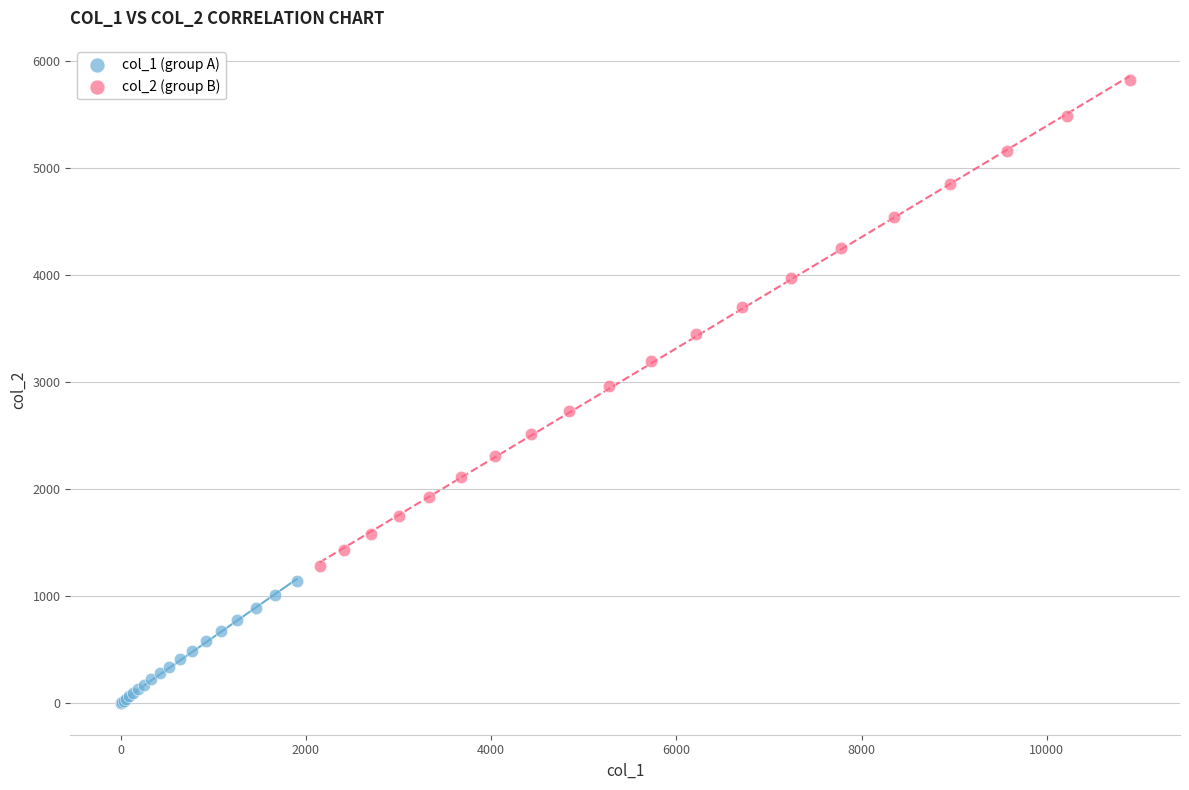

Which series has the widest spread of Y values?

col_2 (group B)